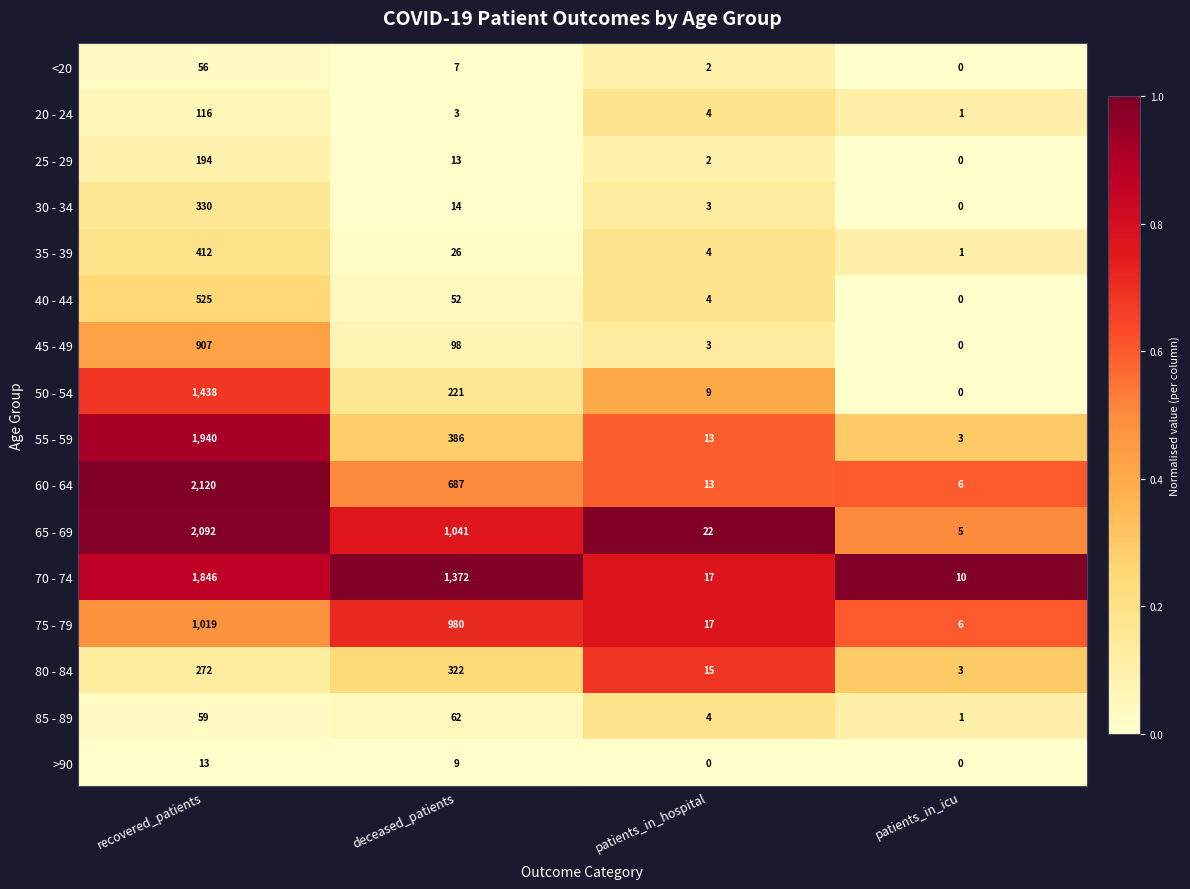

What is the total value across all series at patients_in_hospital?

132